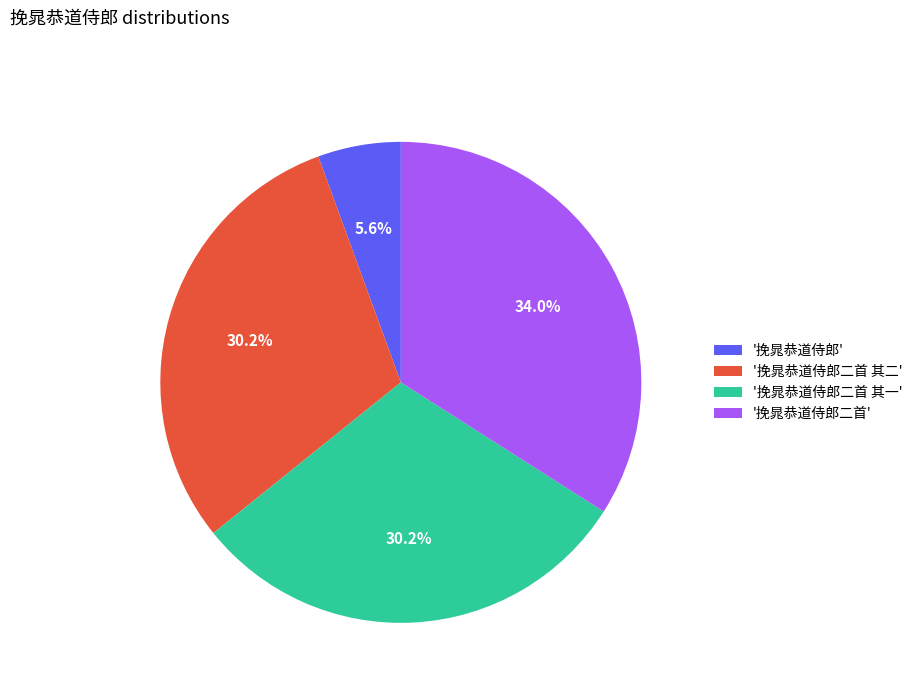

Is there a majority slice in this chart?

No